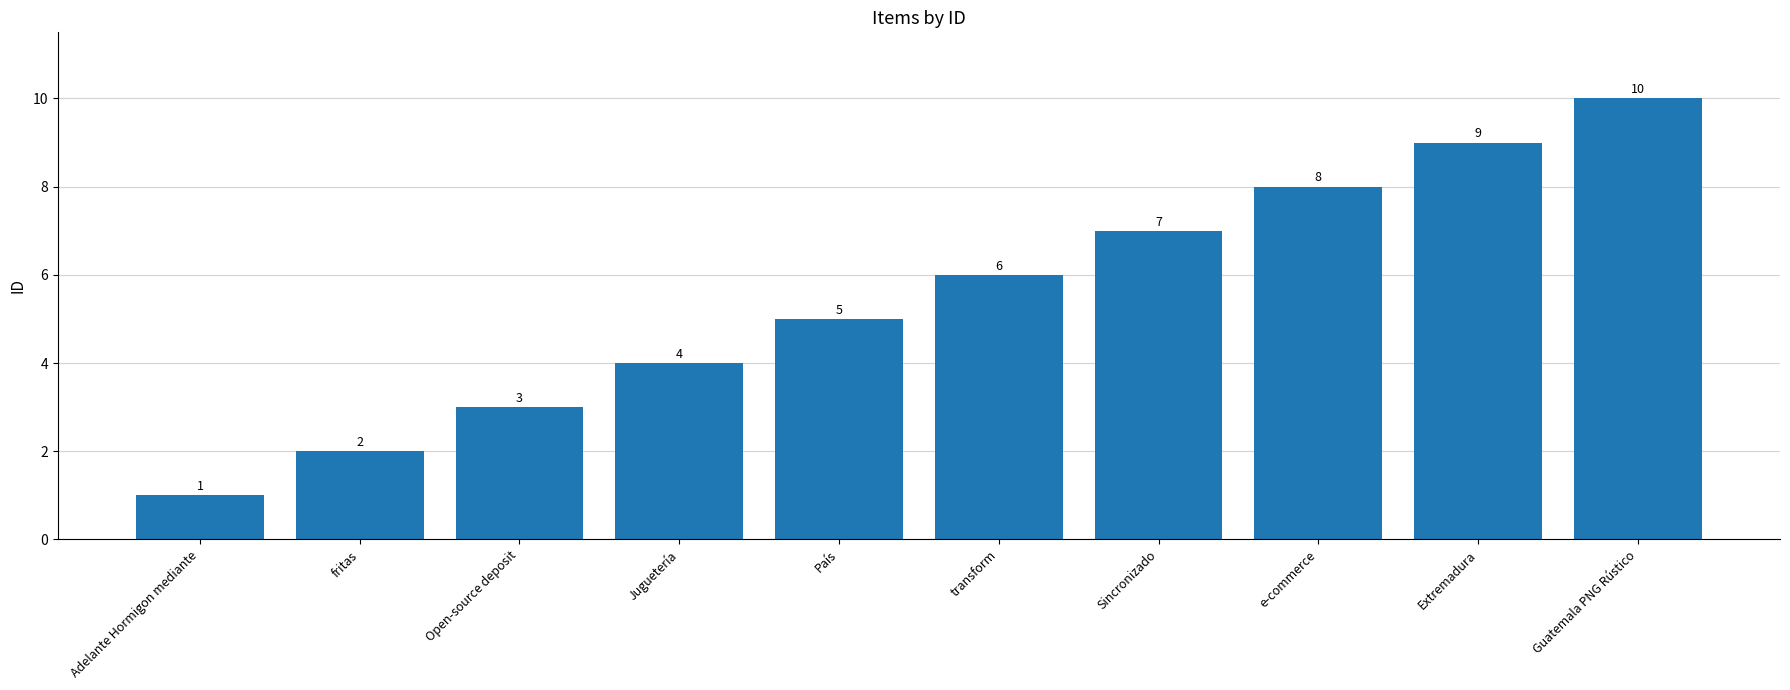

Does the chart contain any negative values?

No